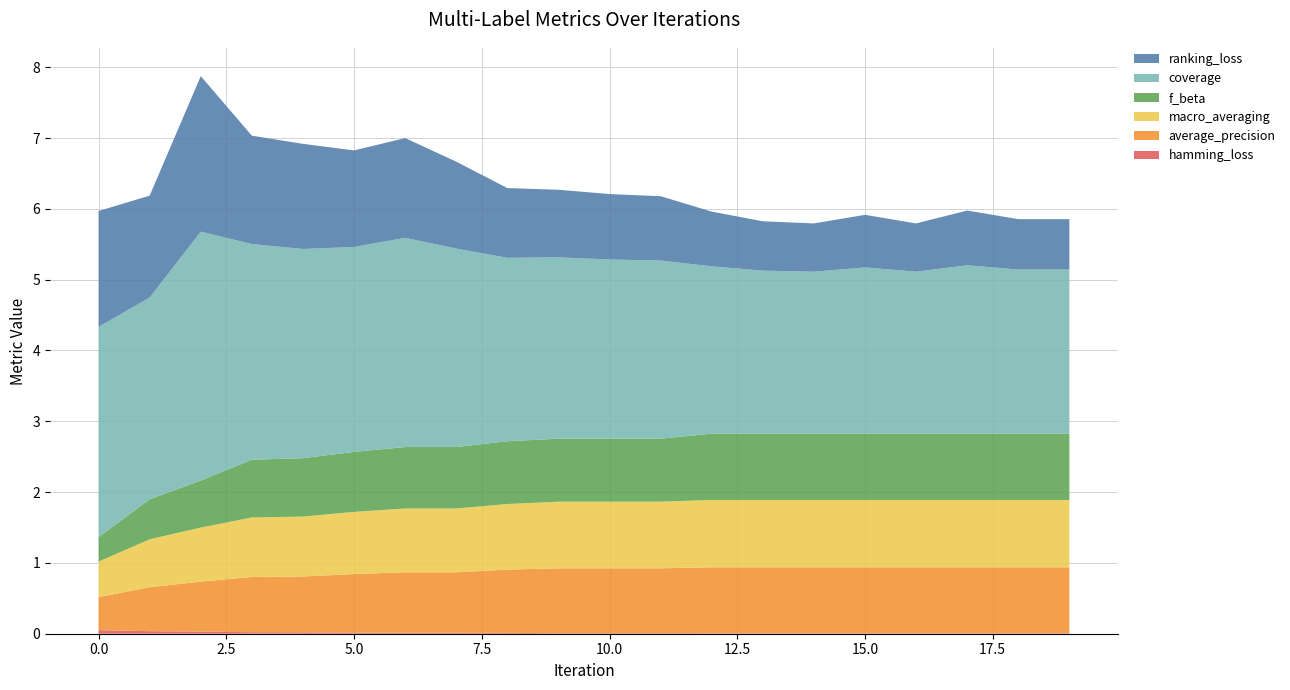

Reading left to right, list all the values displayed in this chart.

ranking_loss: 1.6	1.4	2.2	1.5	1.5	1.4	1.4	1.2	1.0	1.0	0.9	0.9	0.8	0.7	0.7	0.7	0.7	0.8	0.7	0.7
coverage: 3.0	2.8	3.5	3.0	3.0	2.9	3.0	2.8	2.6	2.6	2.5	2.5	2.4	2.3	2.3	2.3	2.3	2.4	2.3	2.3
f_beta: 0.3	0.6	0.7	0.8	0.8	0.8	0.9	0.9	0.9	0.9	0.9	0.9	0.9	0.9	0.9	0.9	0.9	0.9	0.9	0.9
average_precision: 0.5	0.6	0.7	0.8	0.8	0.8	0.9	0.9	0.9	0.9	0.9	0.9	0.9	0.9	0.9	0.9	0.9	0.9	0.9	0.9
macro_averaging: 0.5	0.7	0.8	0.8	0.8	0.9	0.9	0.9	0.9	0.9	0.9	0.9	1.0	1.0	1.0	1.0	1.0	1.0	1.0	1.0
hamming_loss: 0.1	0.0	0.0	0.0	0.0	0.0	0.0	0.0	0.0	0.0	0.0	0.0	0.0	0.0	0.0	0.0	0.0	0.0	0.0	0.0